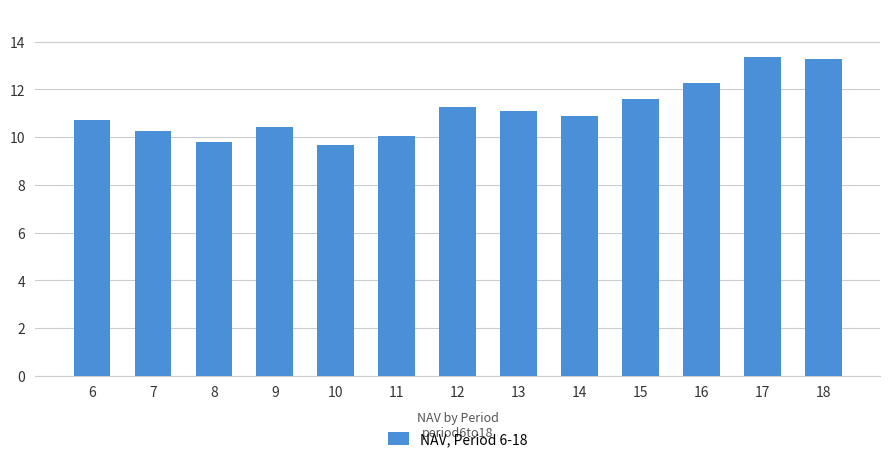

What is the difference between the second highest and second lowest values?

3.5